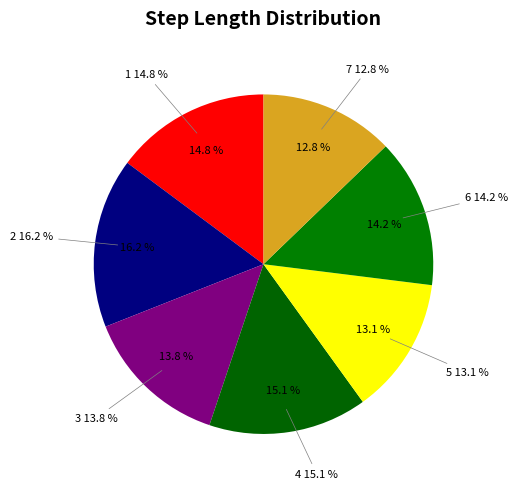

Count the number of slices in the pie.

7